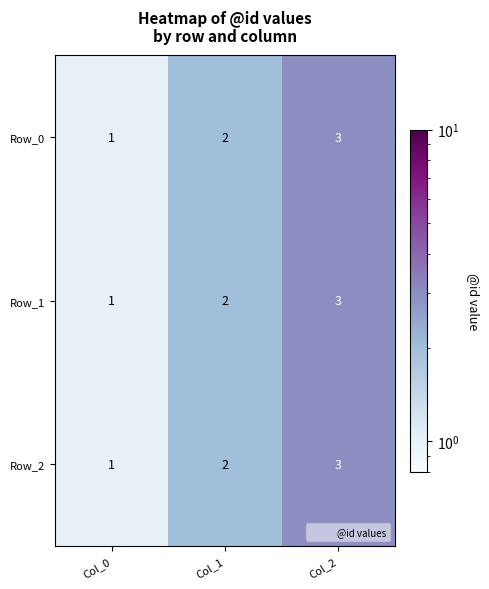

The Row_2 series shows 5 at Col_2. True or false?

False